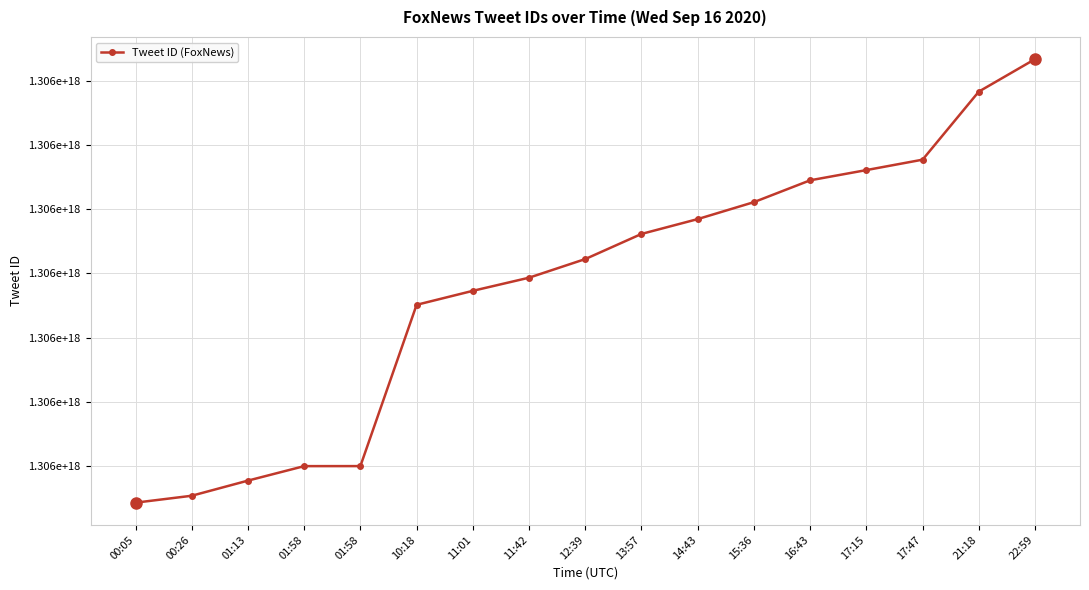

What is the change in value from 00:26 to 11:01?

+159752537513984